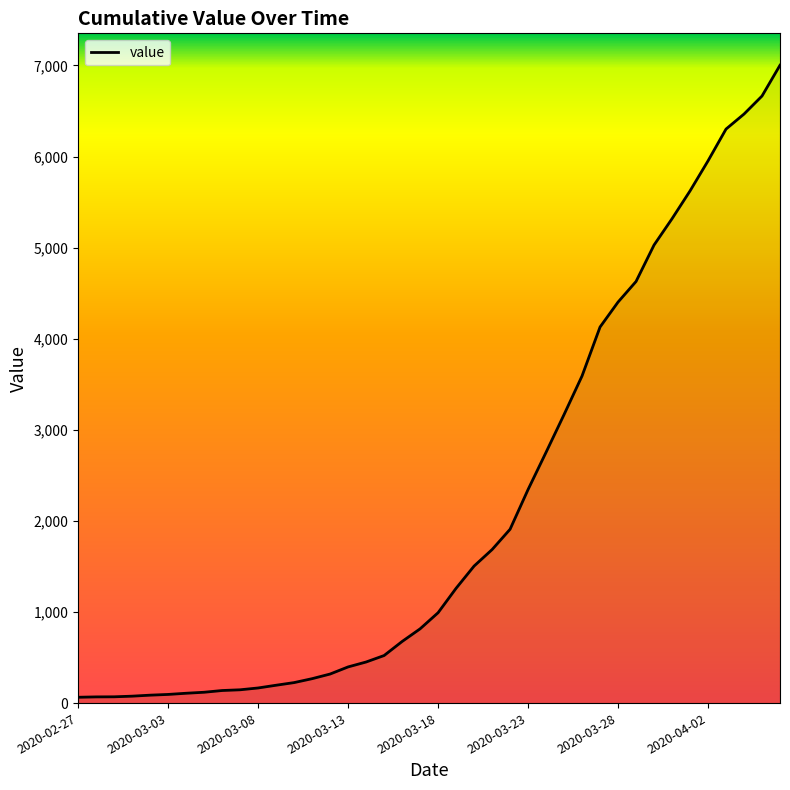

What is the greatest value displayed?

7002